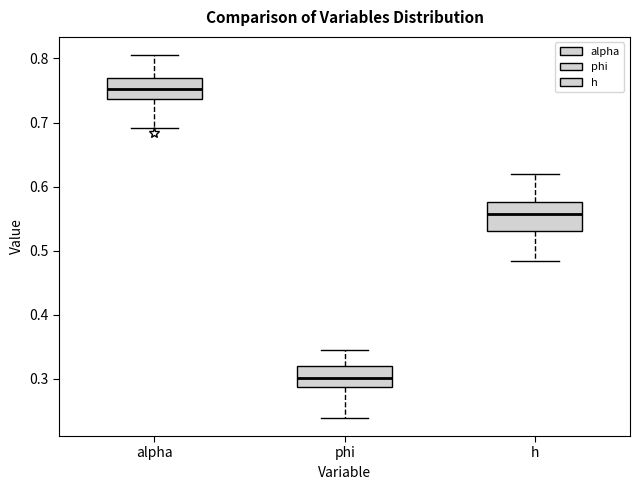

Comparing the boxes themselves (not the whiskers), which one is the tallest?

h